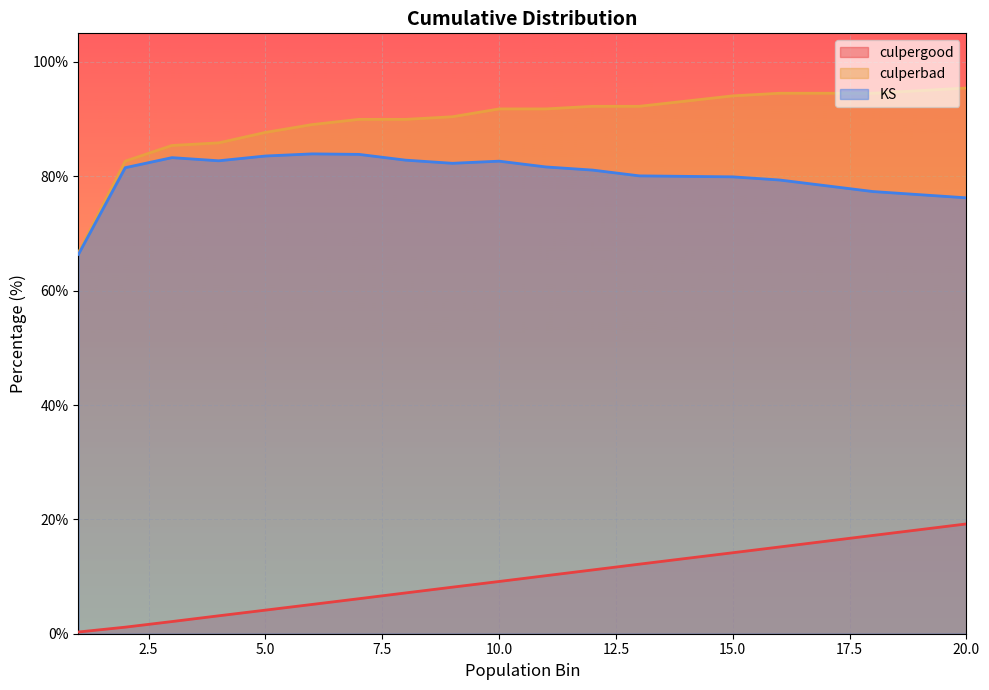

The value of KS at 8 is 109.7. True or false?

False